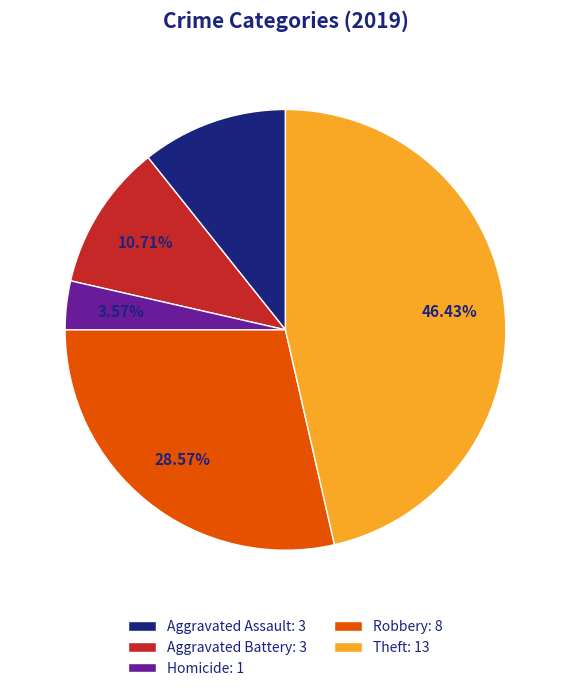

Which has a higher value, Robbery: 8 or Aggravated Battery: 3?

Robbery: 8